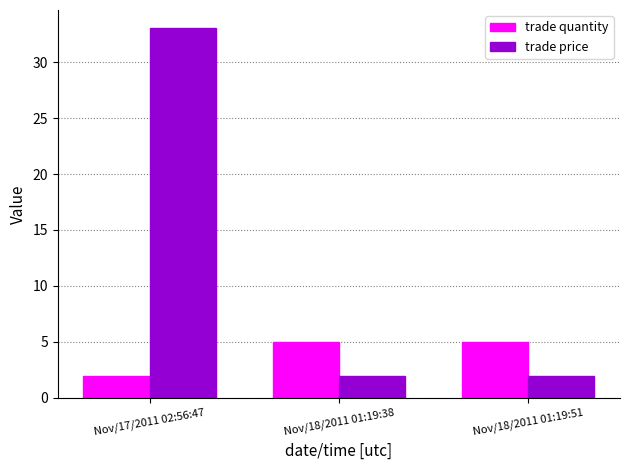

What are all the series names shown in the legend?

trade quantity, trade price